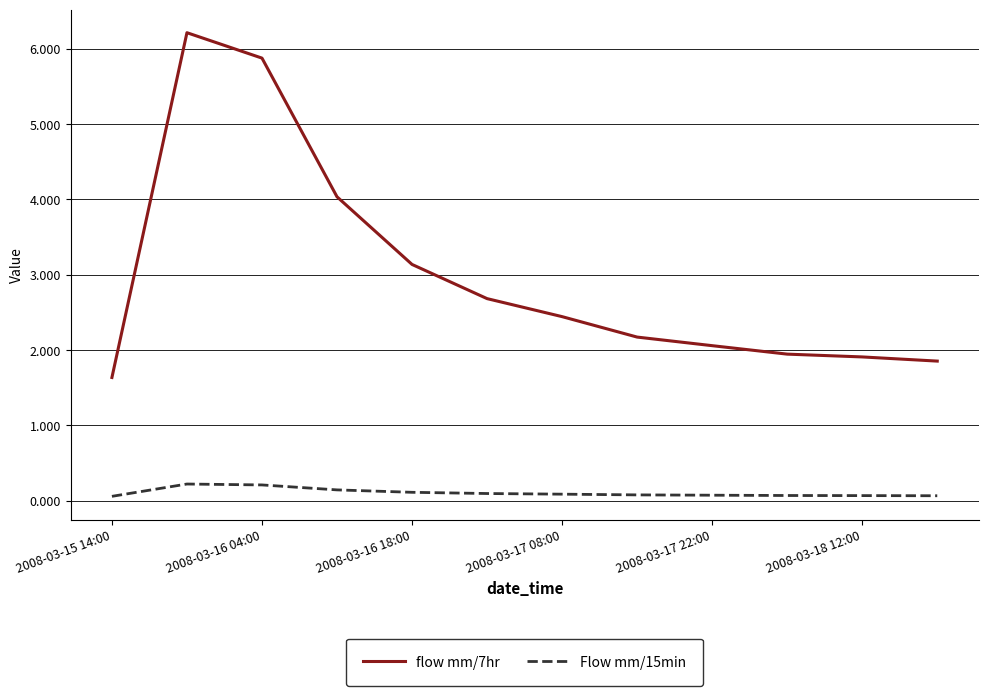

What is the maximum value shown in the chart?

6.2